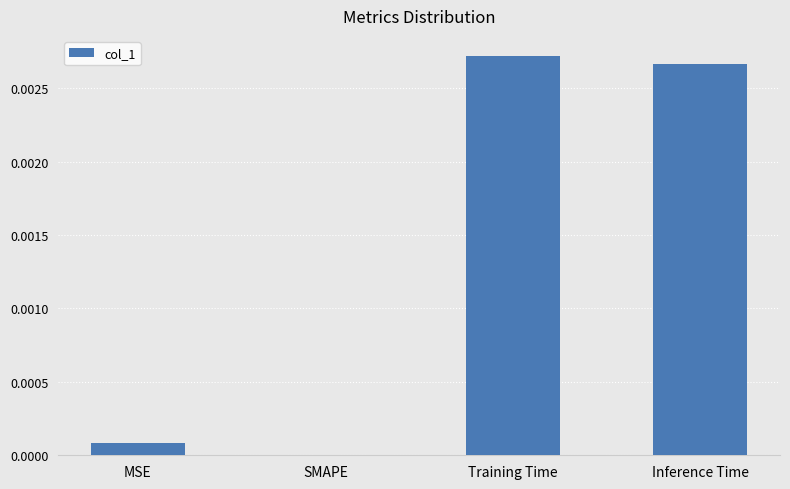

Are the bars horizontal?

No